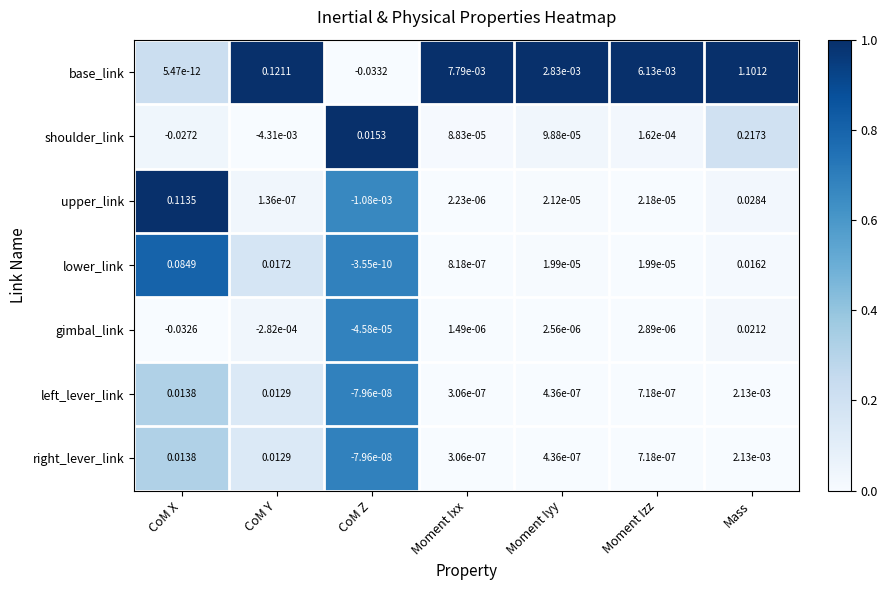

Which category has the highest value across all series?

Mass